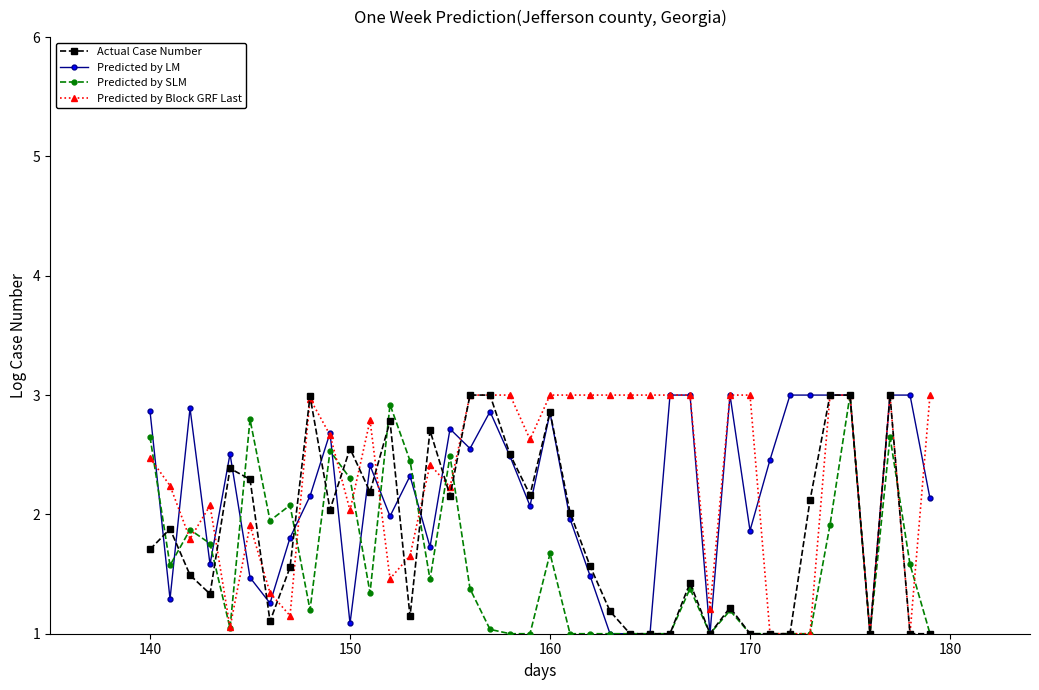

What are all the series names shown in the legend?

Actual Case Number, Predicted by LM, Predicted by SLM, Predicted by Block GRF Last